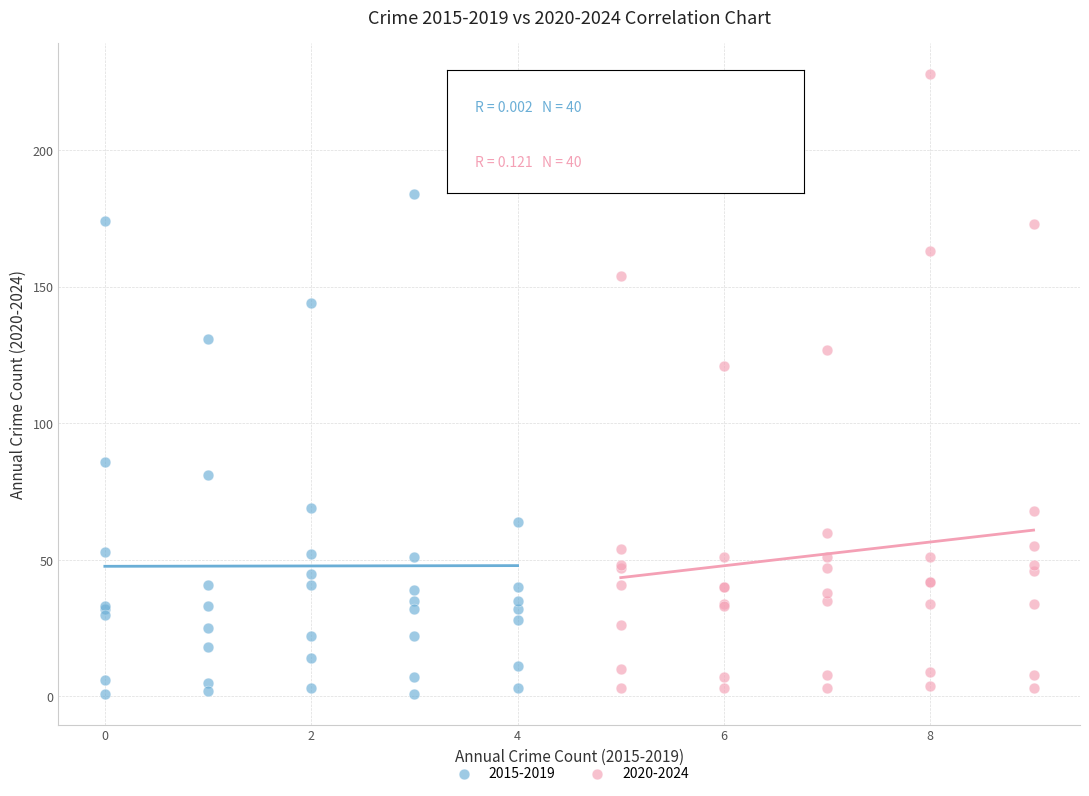

Which series reaches the minimum Y coordinate?

2015-2019